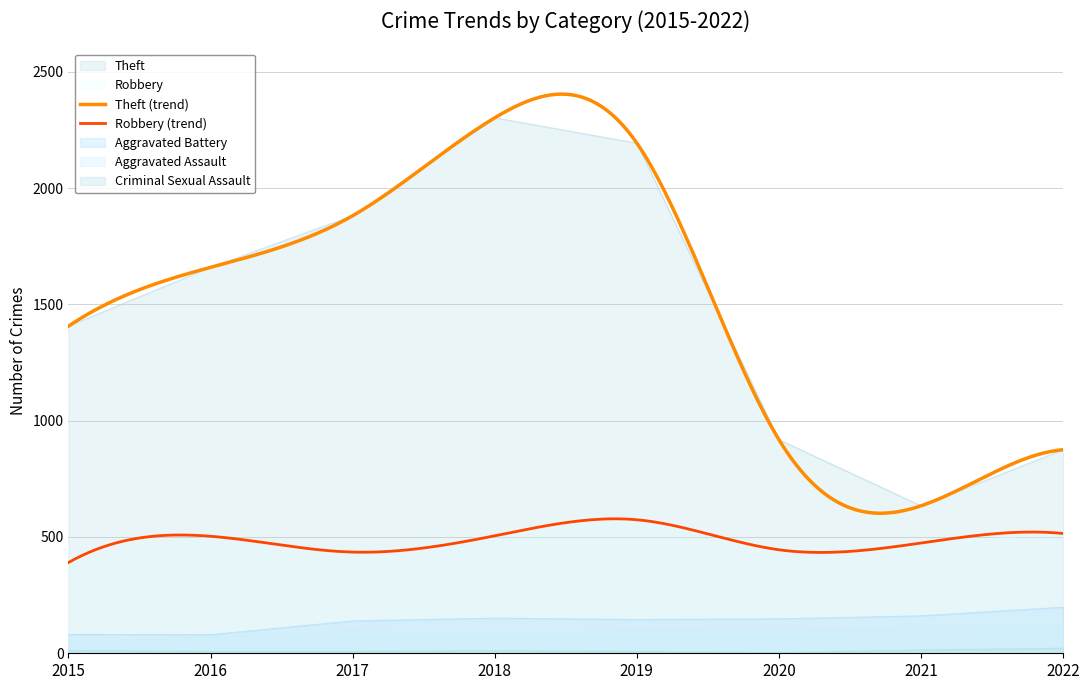

Which has a higher value, 2022 or 2019?

2019